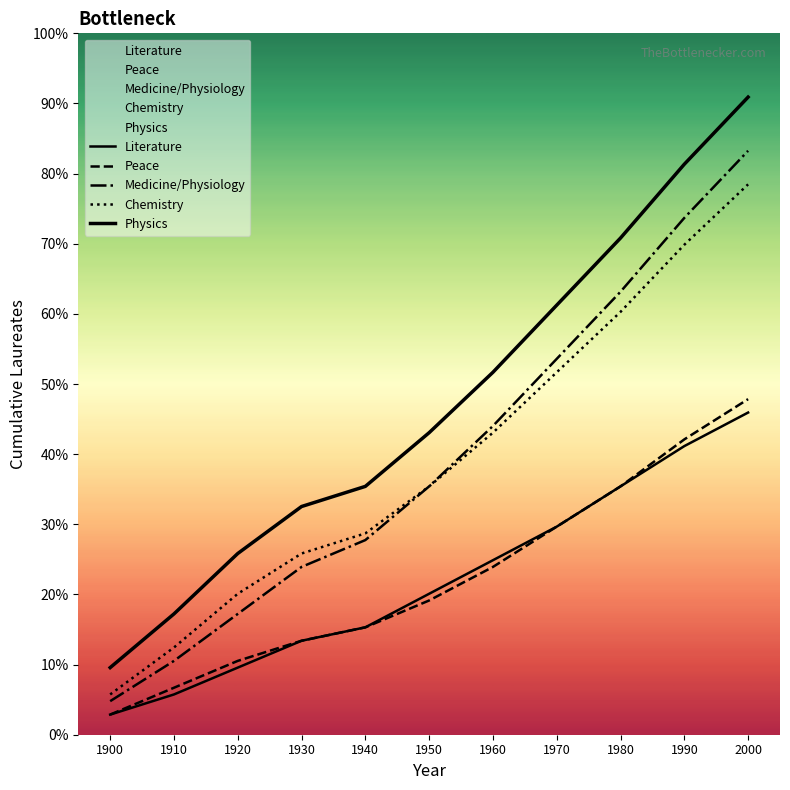

The Chemistry series shows 19 at 1910. True or false?

False